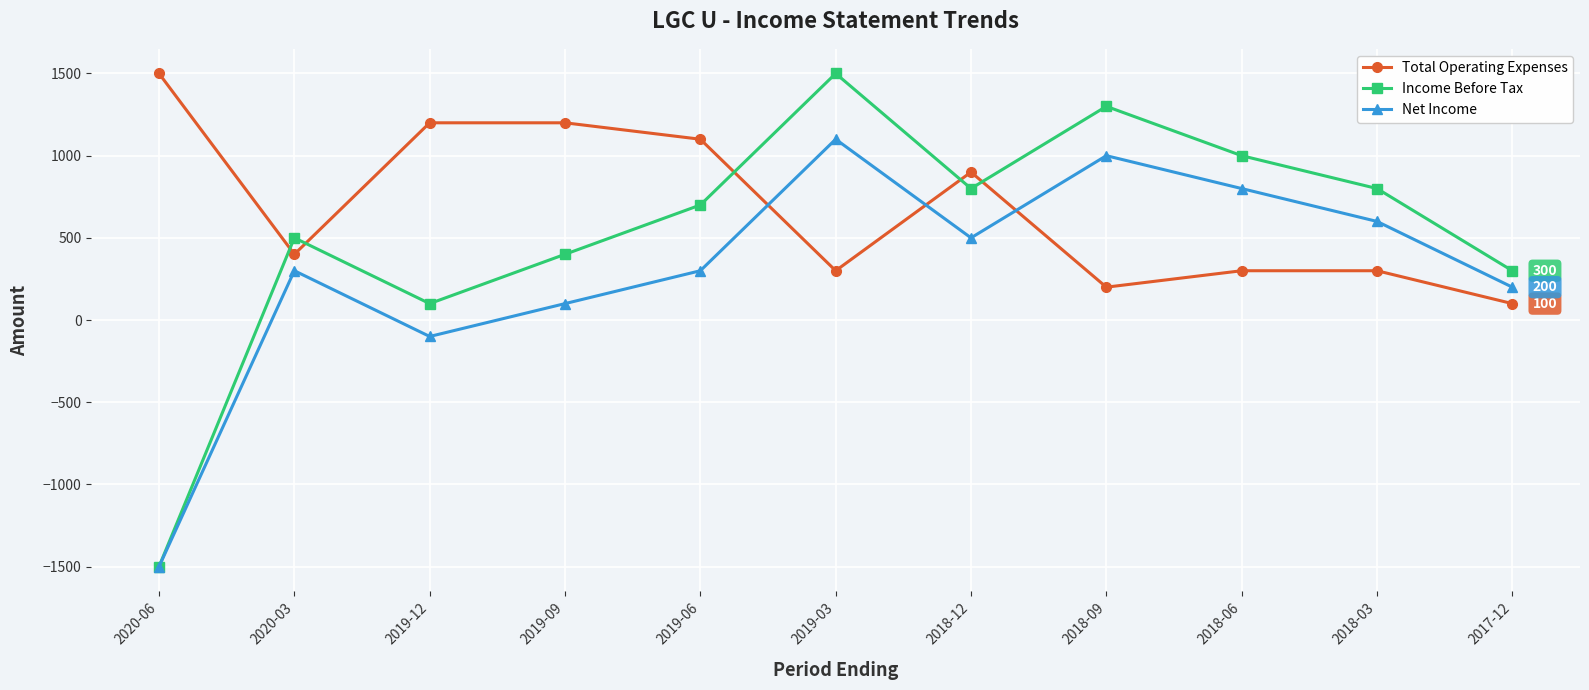

Reading right to left, transcribe all the data shown in this chart.

Total Operating Expenses: 100	300	300	200	900	300	1100	1200	1200	400	1500
Income Before Tax: 300	800	1000	1300	800	1500	700	400	100	500	-1500
Net Income: 200	600	800	1000	500	1100	300	100	-100	300	-1500